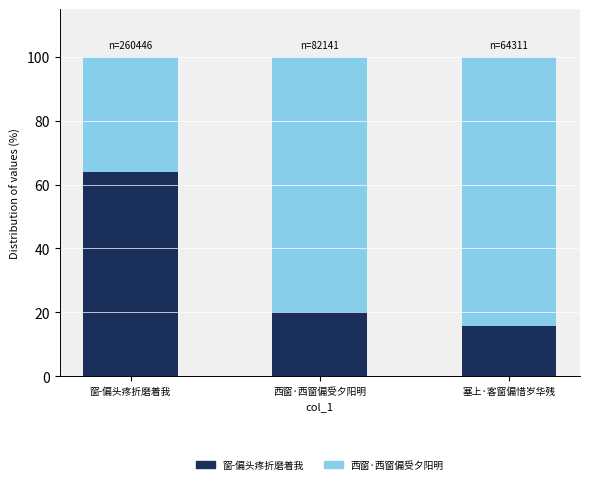

What are all the series names shown in the legend?

窗-偏头疼折磨着我, 西窗·西窗偏受夕阳明